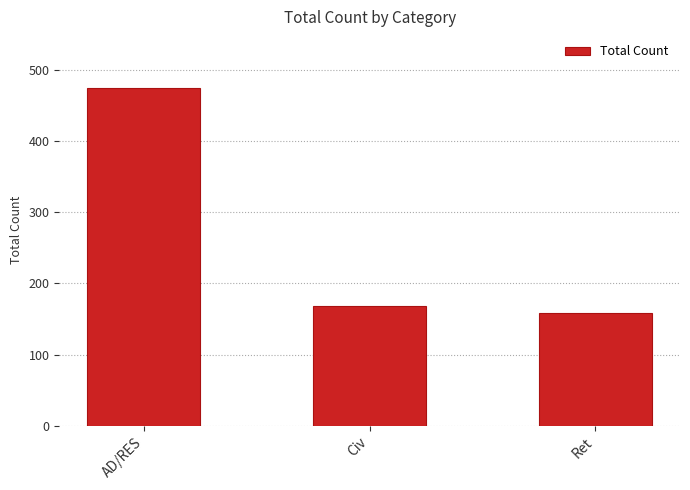

Rank the categories by value from highest to lowest.

AD/RES, Civ, Ret